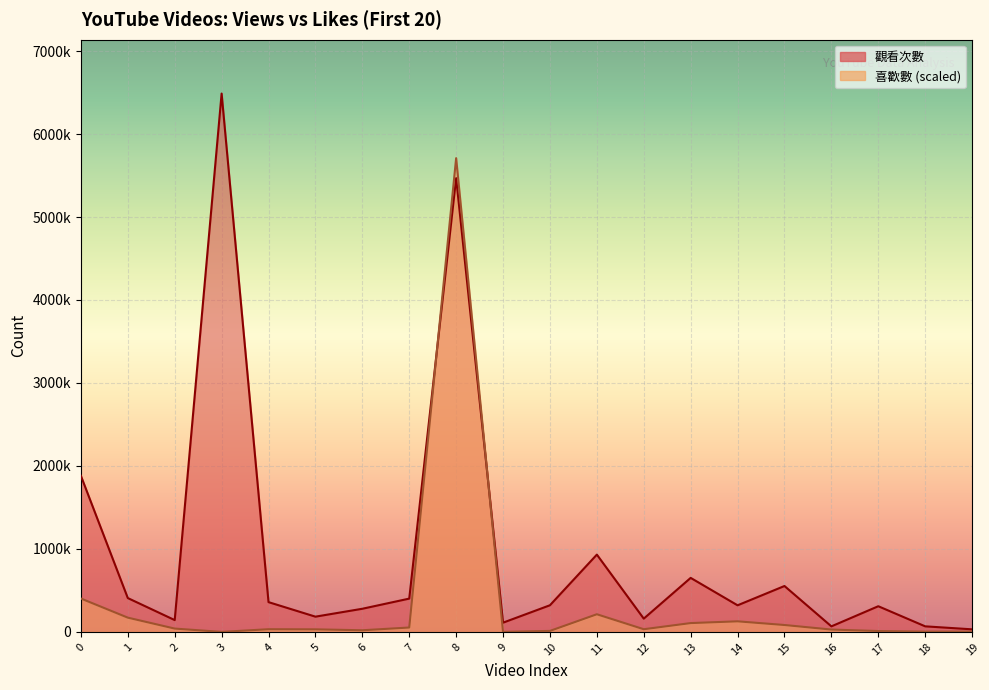

What is the total value across all series at 11?

1144178.3